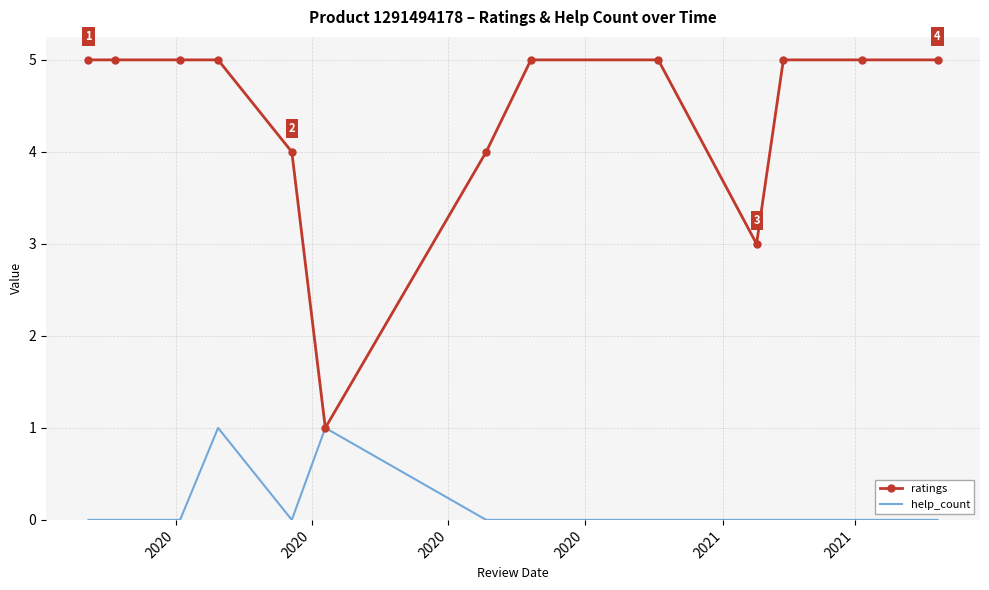

Which series has the widest spread of values?

ratings